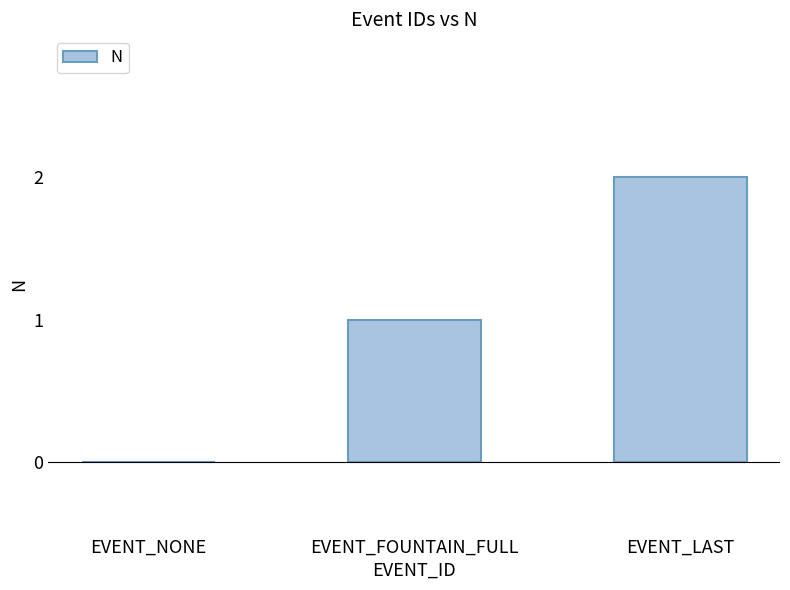

True or false: the data shows 2 at EVENT_LAST.

True